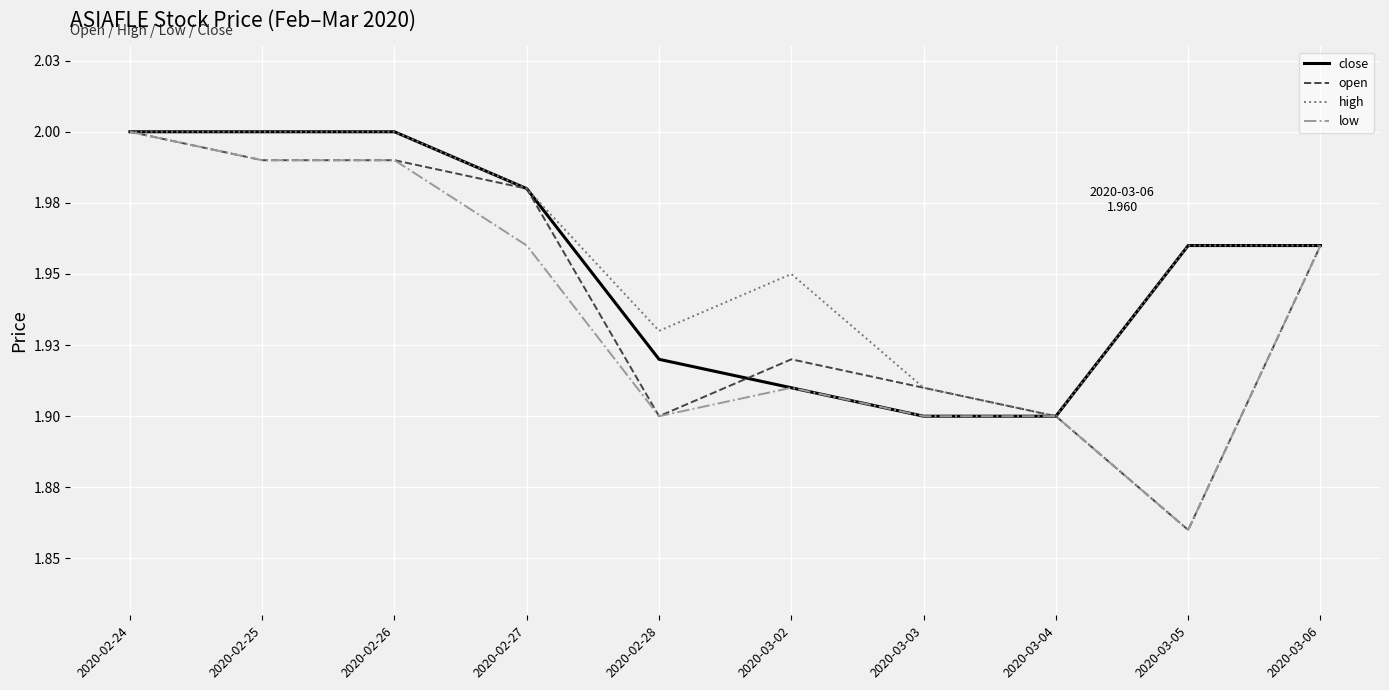

True or false: close has a value of 0.7 at 2020-02-24.

False